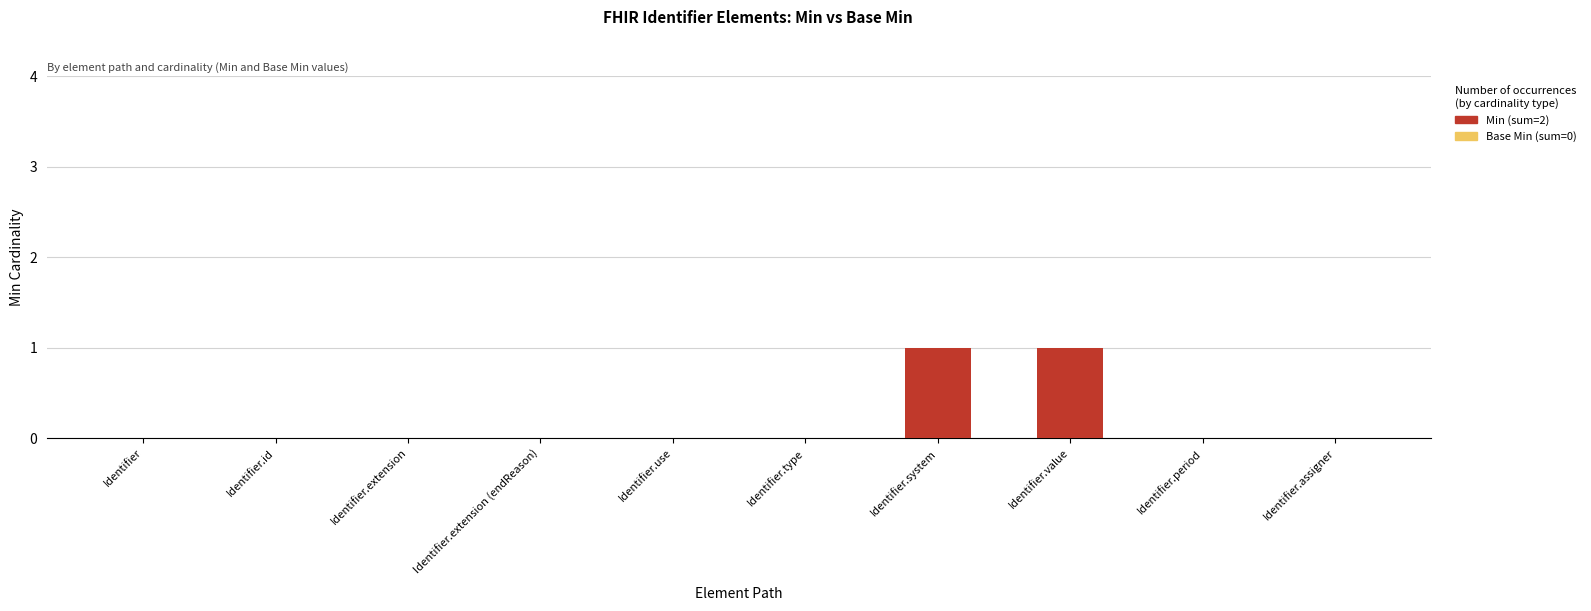

What is the change in value from Identifier.type to Identifier.value?

+1